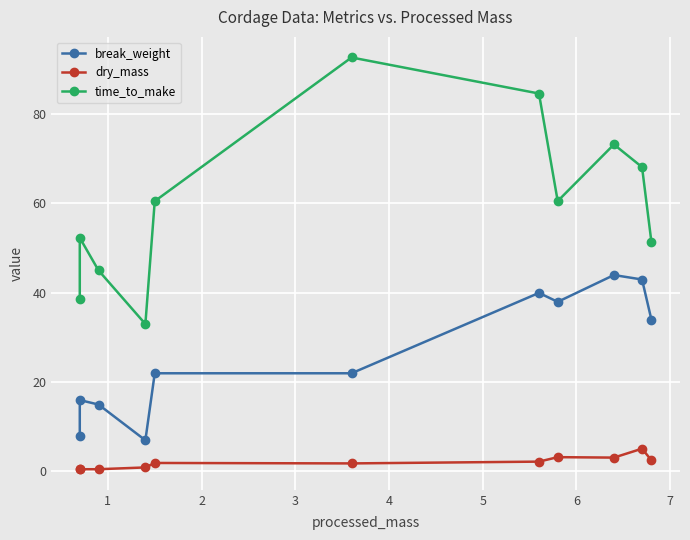

Rank the series by their maximum value, from lowest to highest.

dry_mass, break_weight, time_to_make